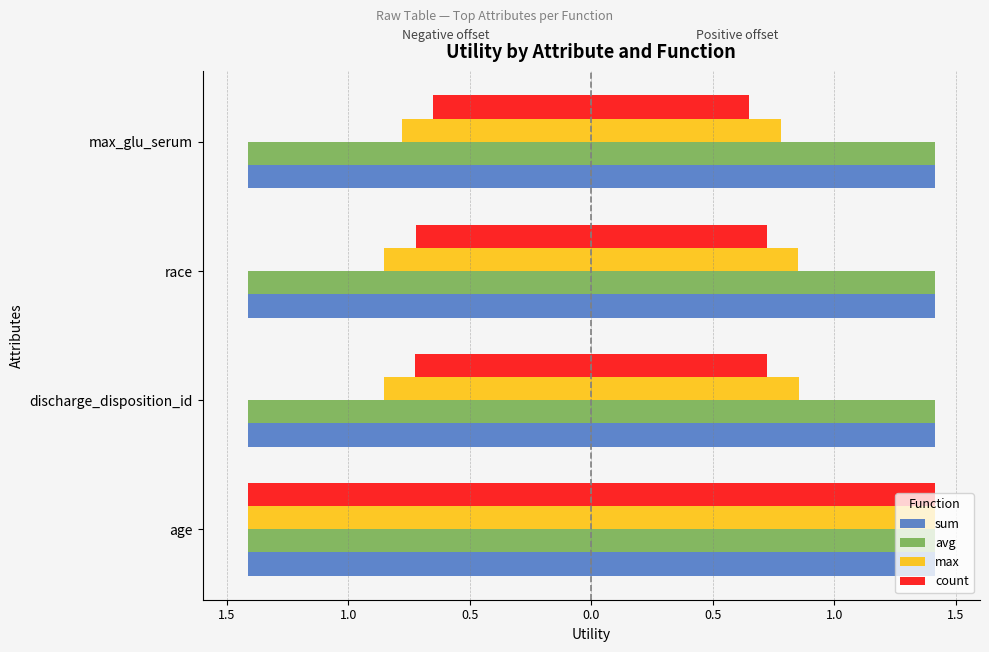

What is the sum of all max values?

-3.9